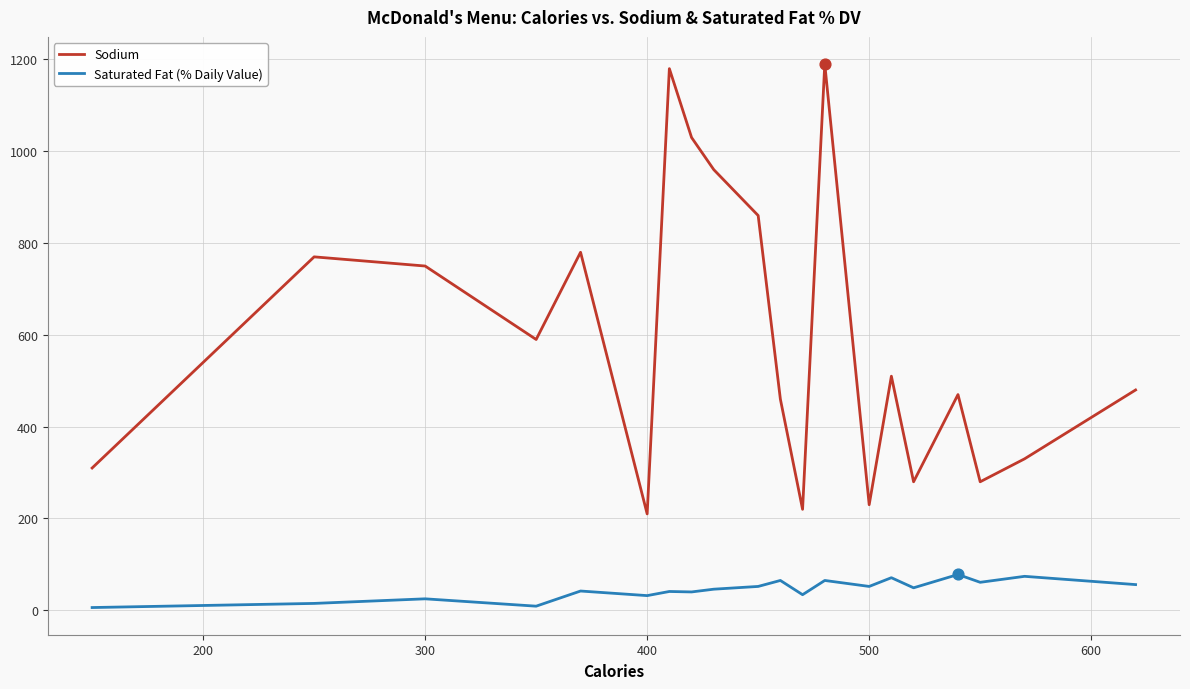

Which series has the largest total across all categories?

Sodium